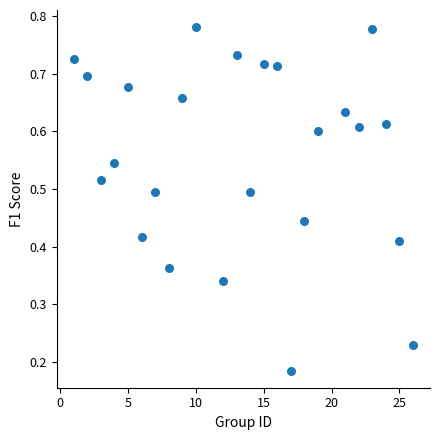

What is the range of X values (max minus min)?

25.0